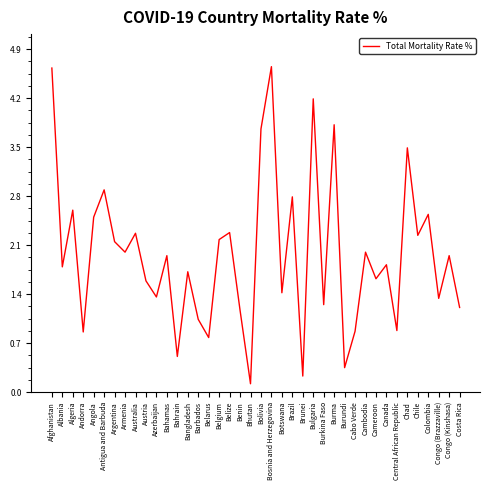

What value does the data have at Angola?

2.5